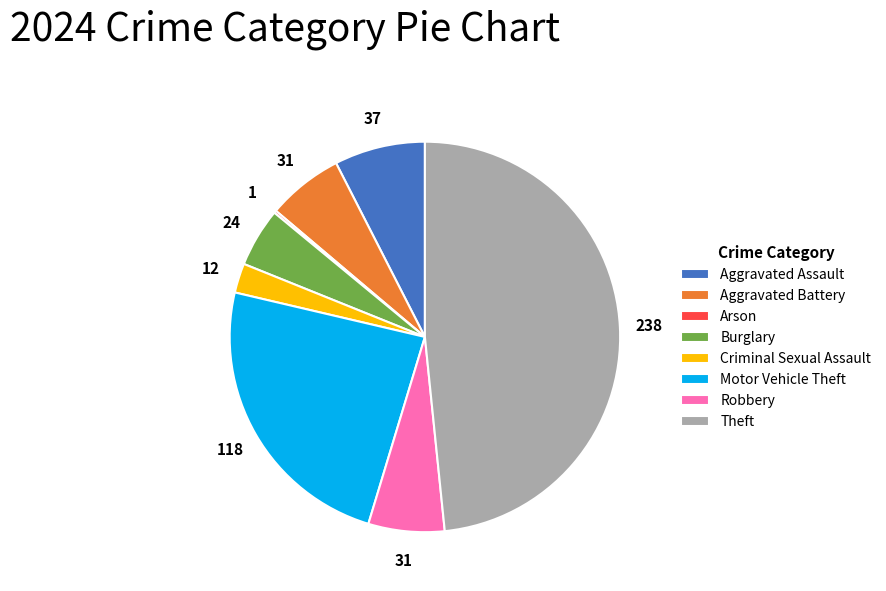

What is the largest slice in the pie chart?

Theft